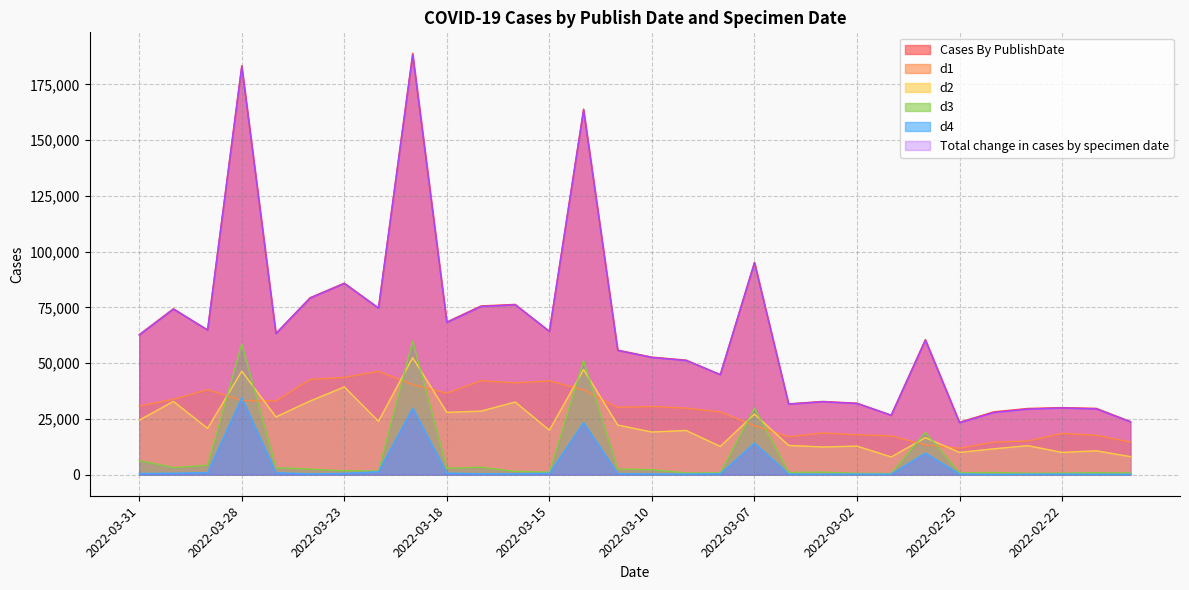

What is the label of the 18th point from the right?

2022-03-15